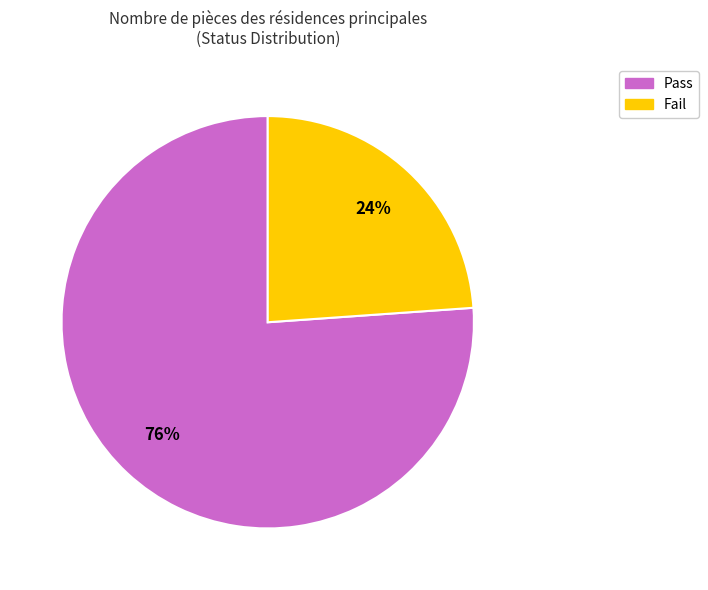

Which slice is the smallest?

Fail